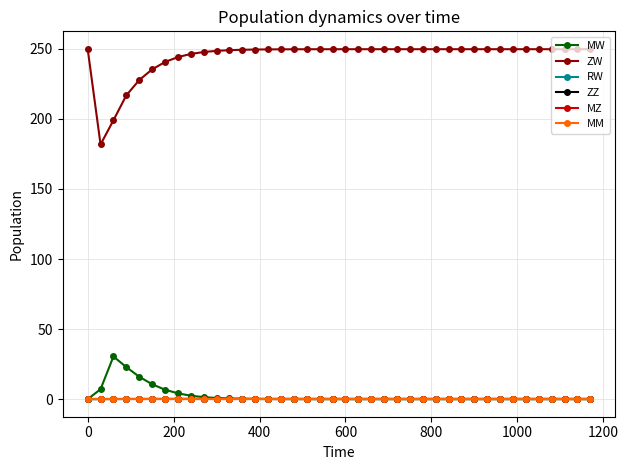

True or false: MZ has more than 1 interior local peaks.

False